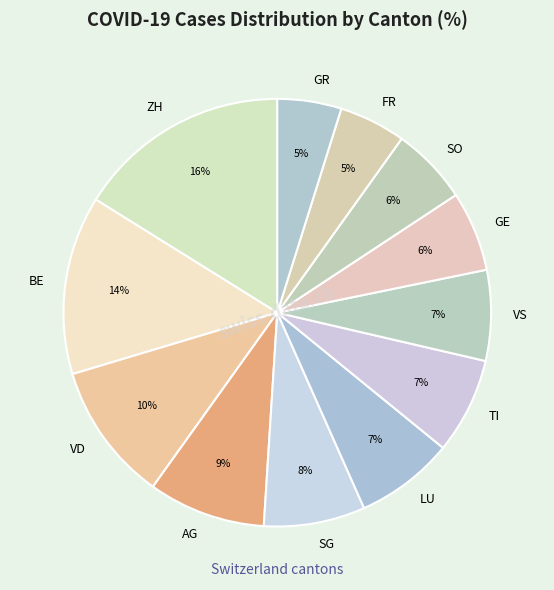

Between ZH and VD, which is larger?

ZH